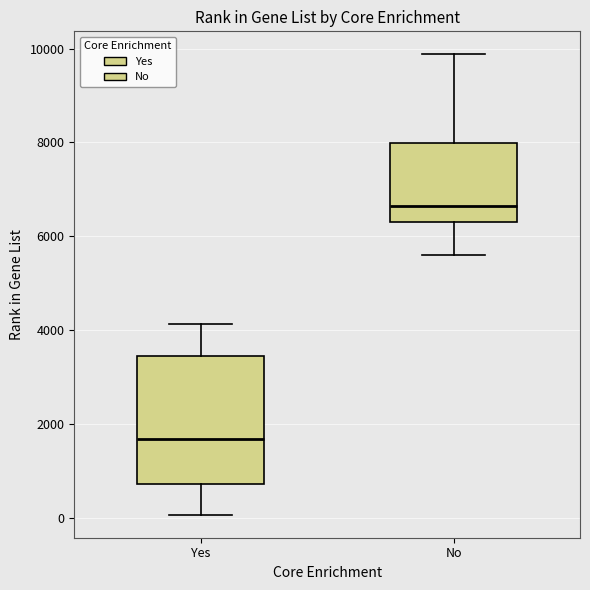

Where does the lower whisker of the box for Yes end on the y-axis? The values are not printed on the chart, so give them approximately, as read against the axis.

0